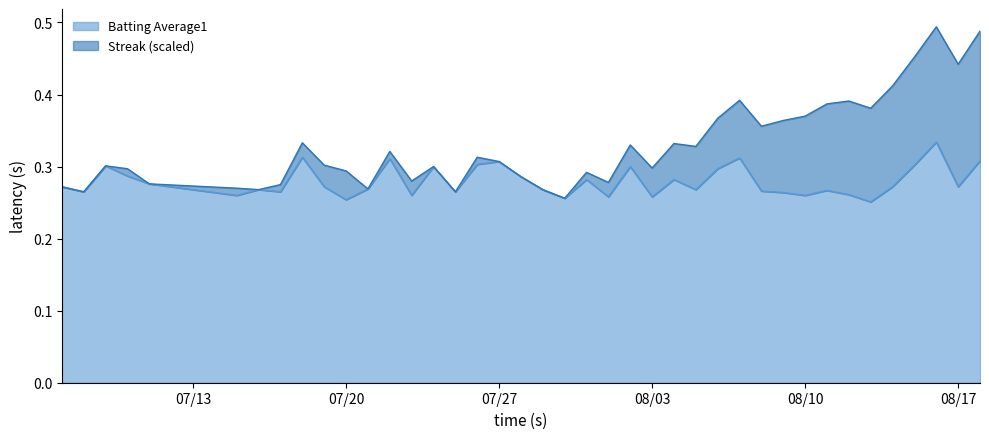

What are all the series names shown in the legend?

Batting Average1, Streak (scaled)